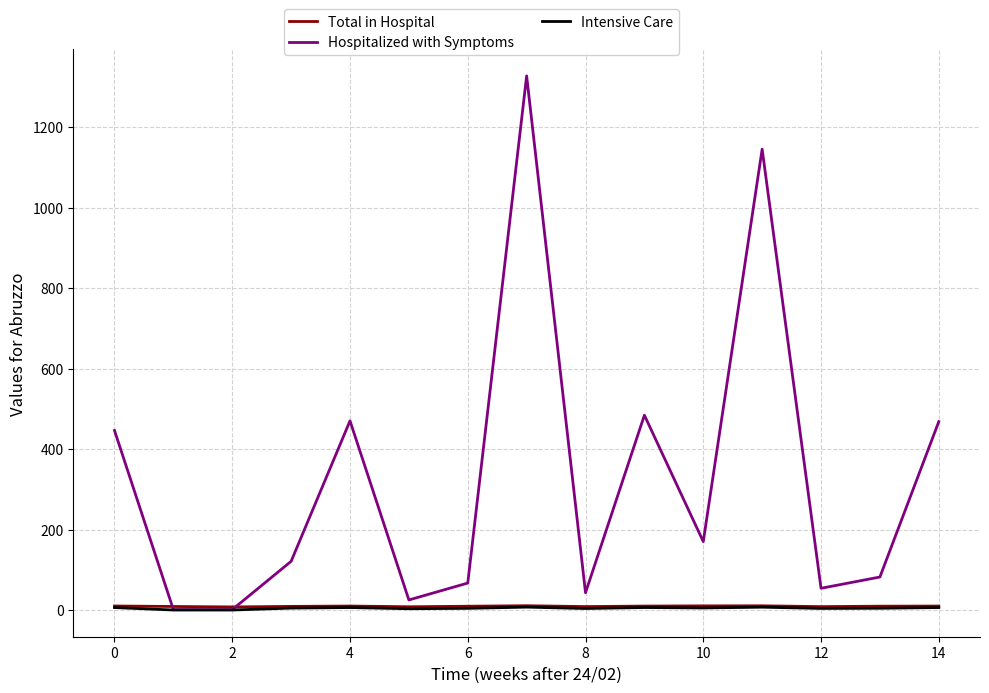

Which series ends up on top after the final intersection of Total in Hospital and Hospitalized with Symptoms?

Hospitalized with Symptoms